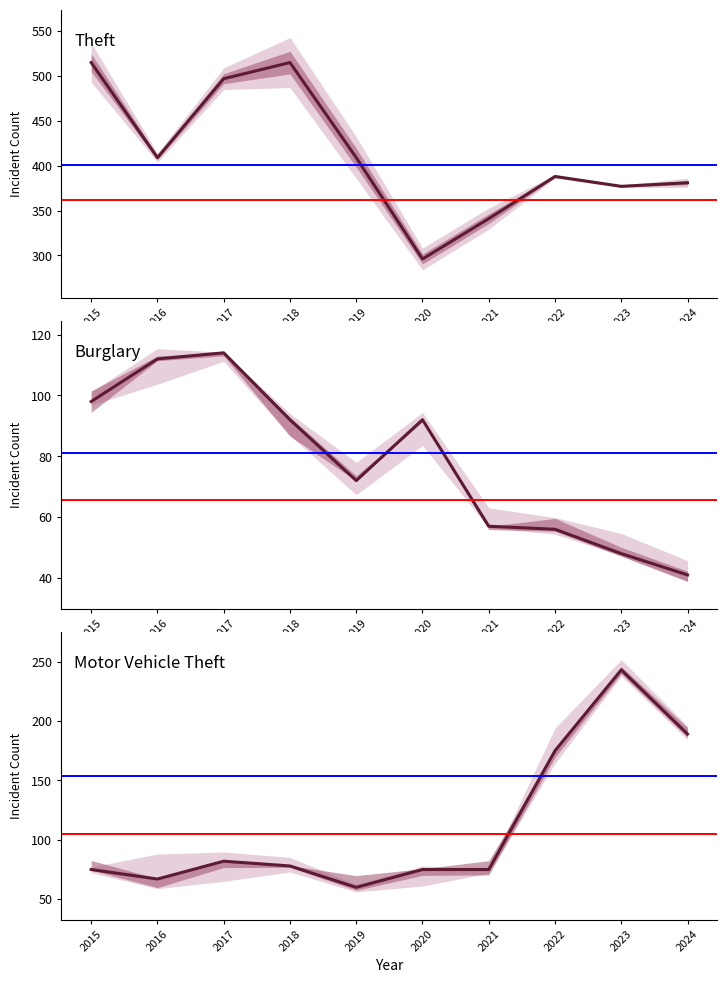

At which label does Burglary first exceed 92?

2015